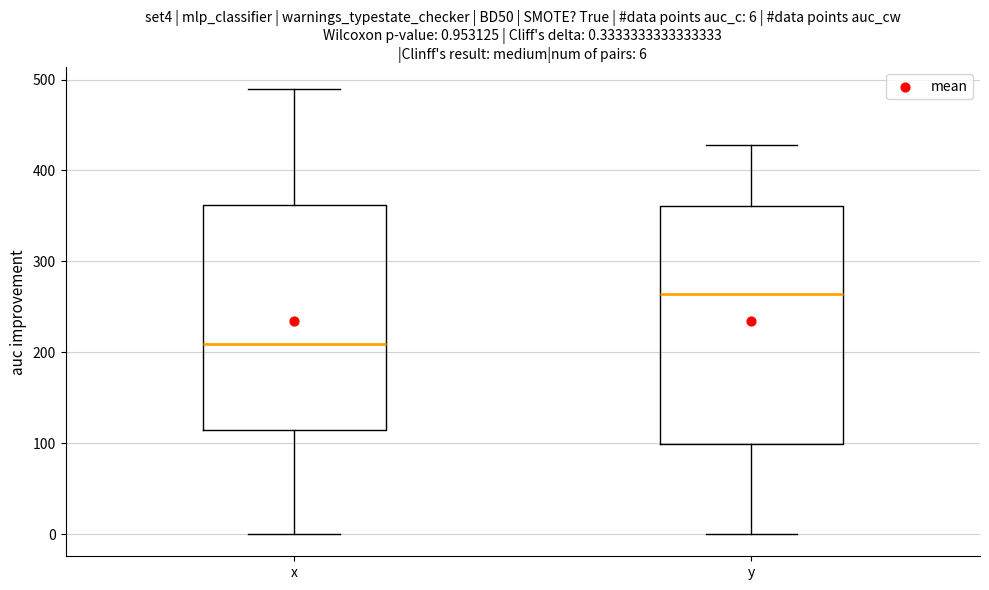

Which box has the highest median line?

y